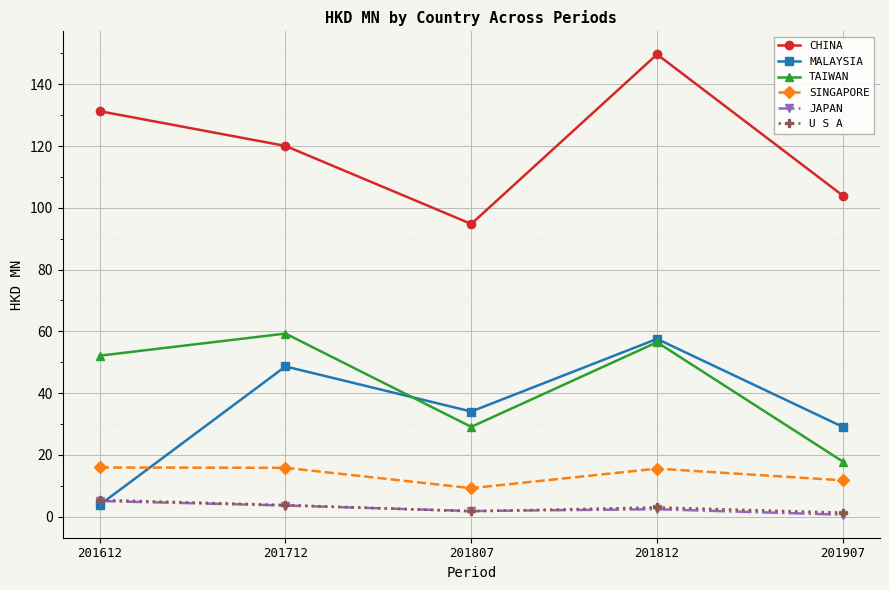

What is the sum of all JAPAN values?

13.4